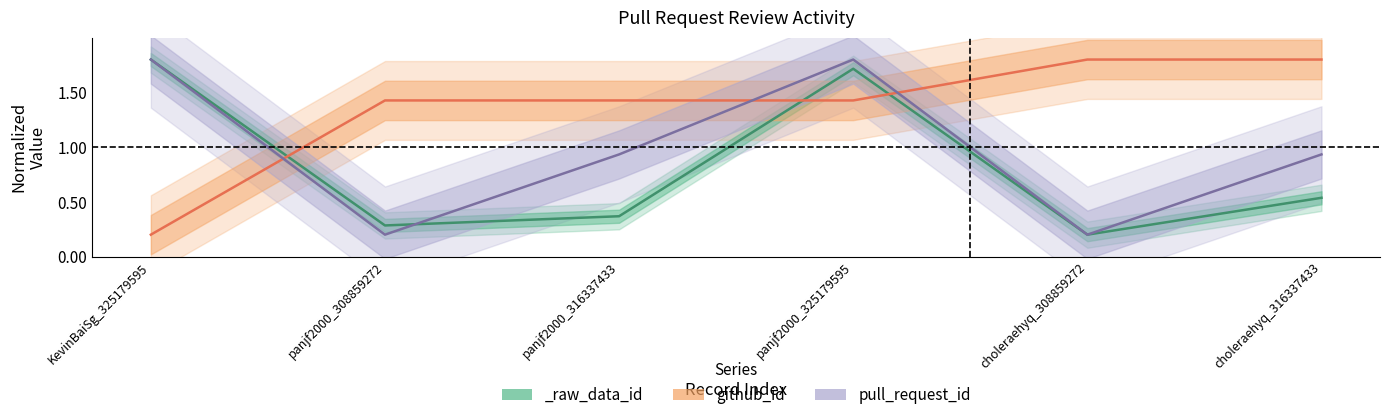

Is the value of github_id at panjf2000_316337433 greater than the value of pull_request_id at KevinBaiSg_325179595?

No